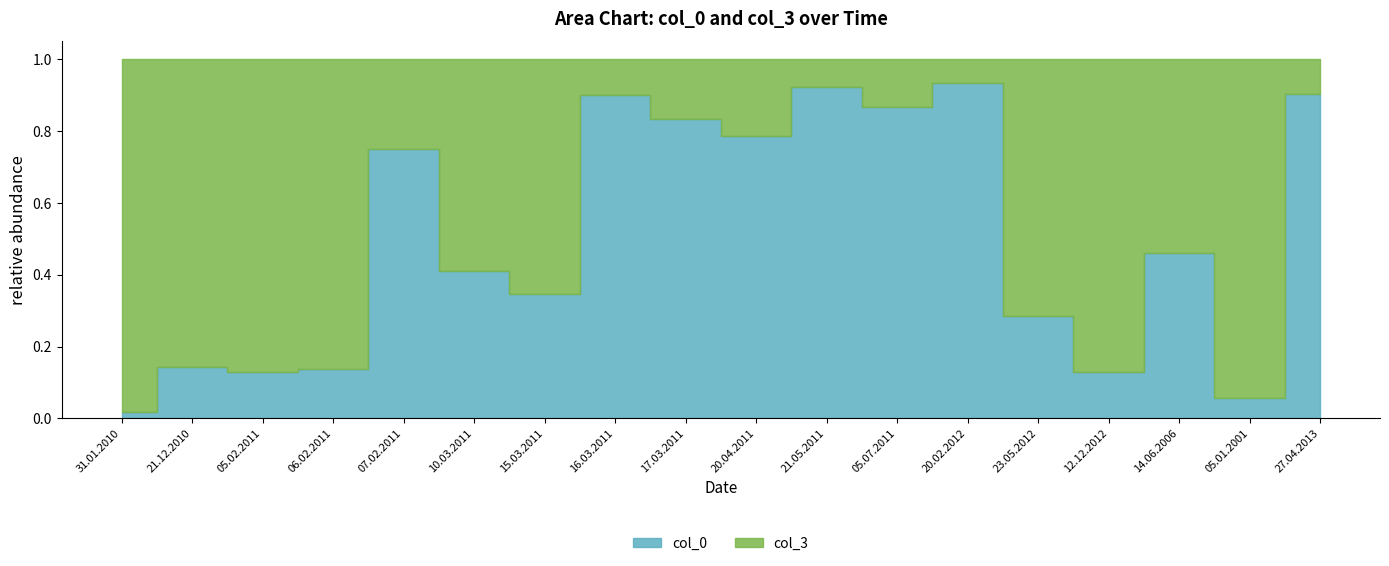

Rank the series by their average value, from lowest to highest.

col_0, col_3